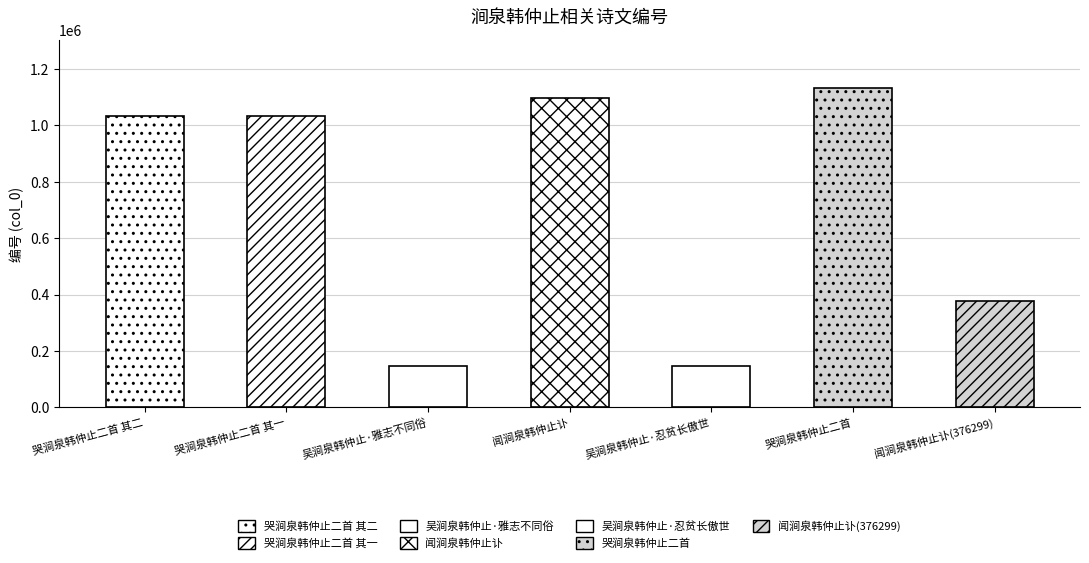

Does the chart contain stacked bars?

No